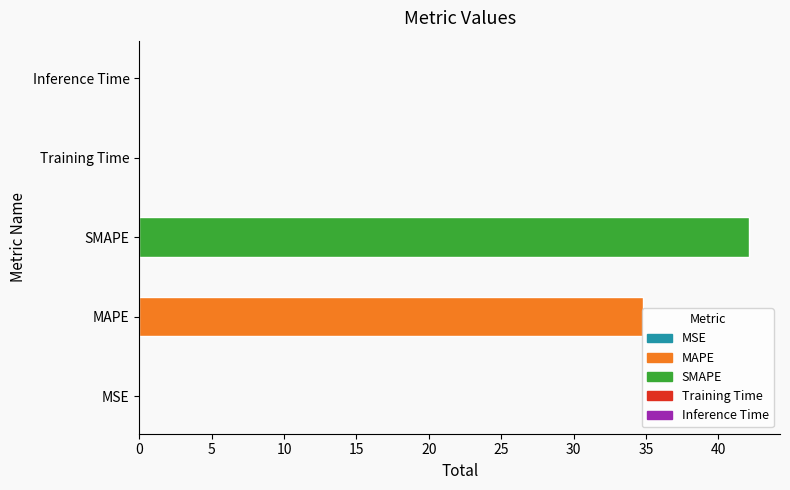

Are the bars horizontal?

Yes